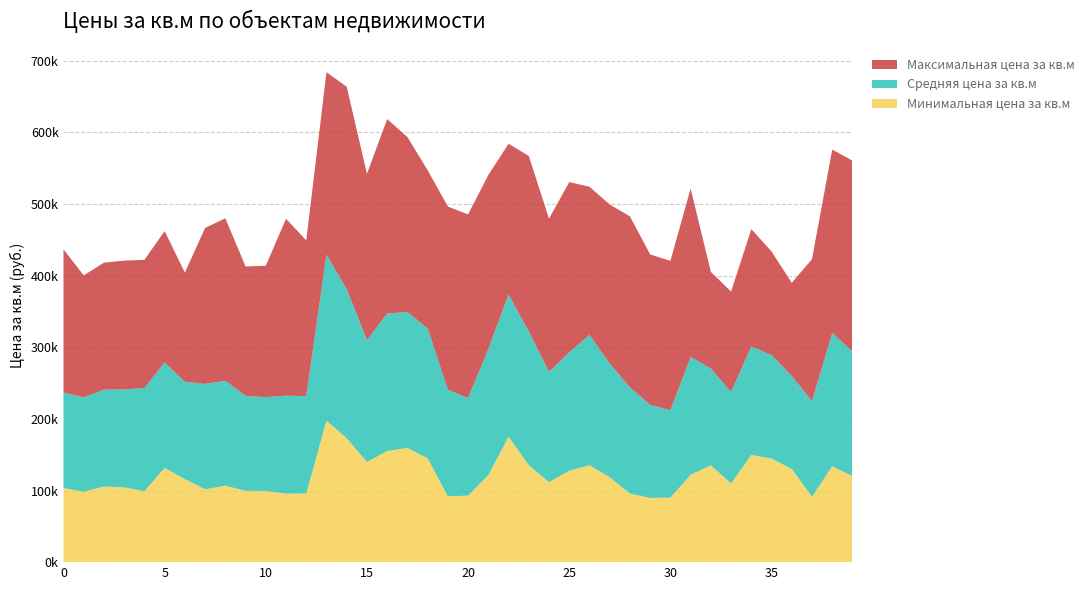

Reading left to right, extract all data points from this chart.

Минимальная цена за кв.м: 103500	98400	105500	104500	99000	131500	115900	101700	106800	99500	99500	95600	95800	197589	173010	139776	155131	159543	144950	91880	92912	121565	175066	135470	111606	127673	135300	118500	95800	89600	90100	122000	135107	110000	149675	144606	130000	91320	133936	119971
Средняя цена за кв.м: 133290	131679	135386	136635	144279	147413	136025	147168	146397	132725	130885	136817	136033	231680	208291	170264	192103	189765	181460	148976	136285	176061	198729	186824	154157	165320	182093	158967	148219	130079	121959	164571	135107	127849	151456	144606	130000	133365	185959	174270
Максимальная цена за кв.м: 200000	170400	177300	180000	178900	183300	152400	217829	227000	180700	183500	247100	217500	254853	282603	232194	271483	244322	220906	255706	256463	242995	210514	244927	213890	237734	206900	222000	238800	210000	208700	235000	135107	140000	163926	144606	130000	198500	256216	266486